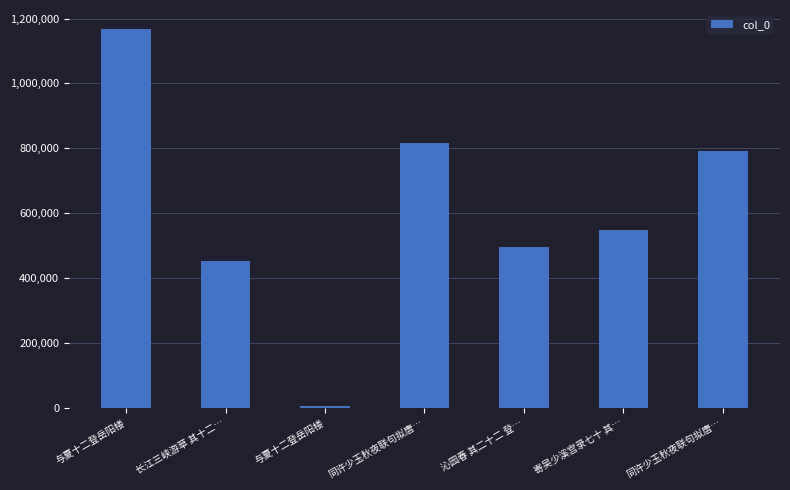

Count the number of categories in the chart.

7